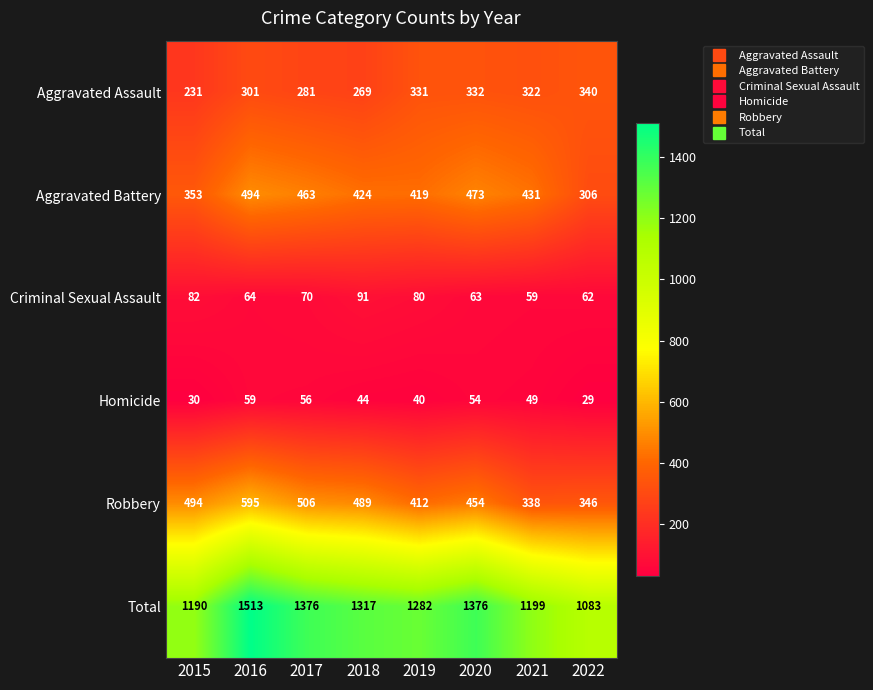

At which label does Aggravated Battery first exceed 431?

2016